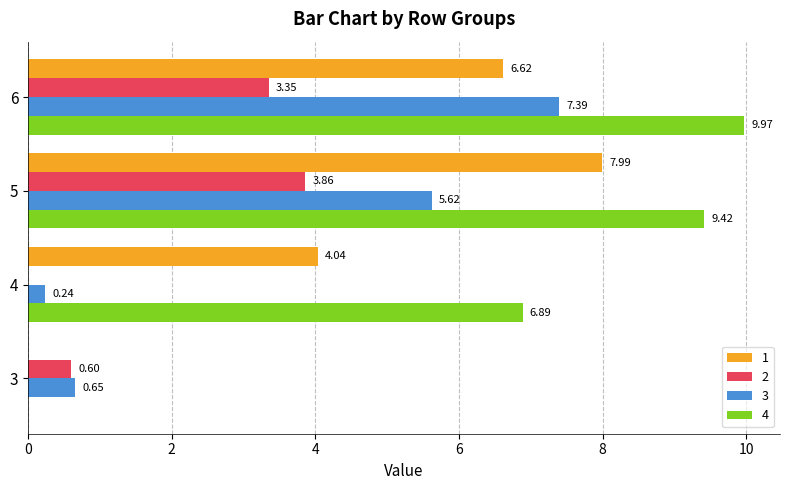

Is it true that 4 equals 0.0 at 3?

True